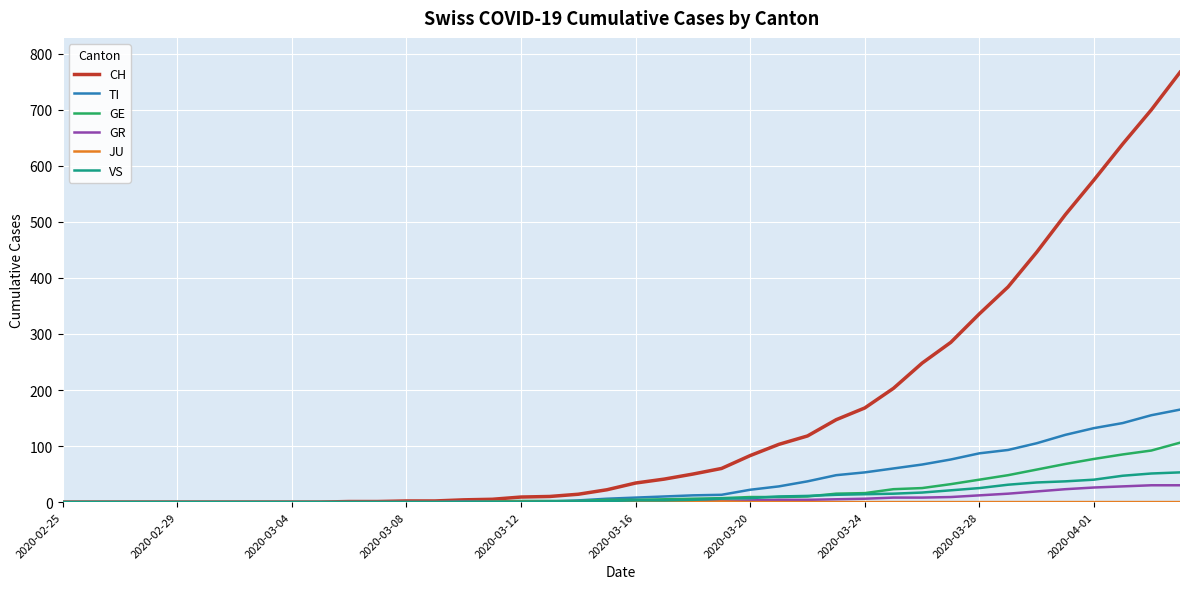

Which series has the widest spread of values?

CH